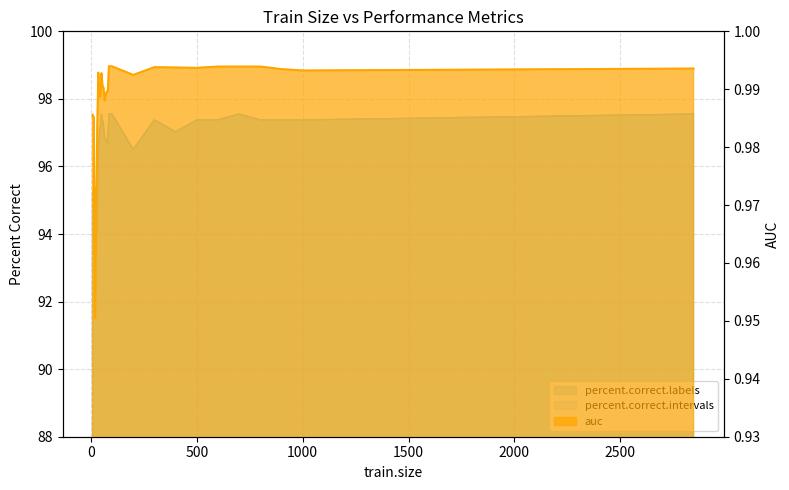

What is the value of the percent.correct.intervals point at the 32nd from the left?

97.4